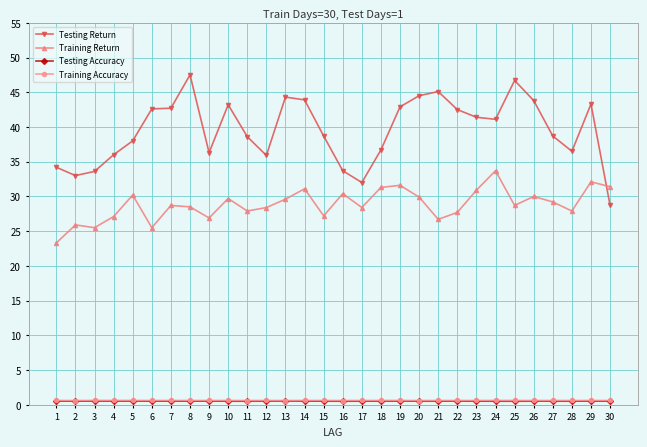

What is the maximum value for Testing Return?

47.5